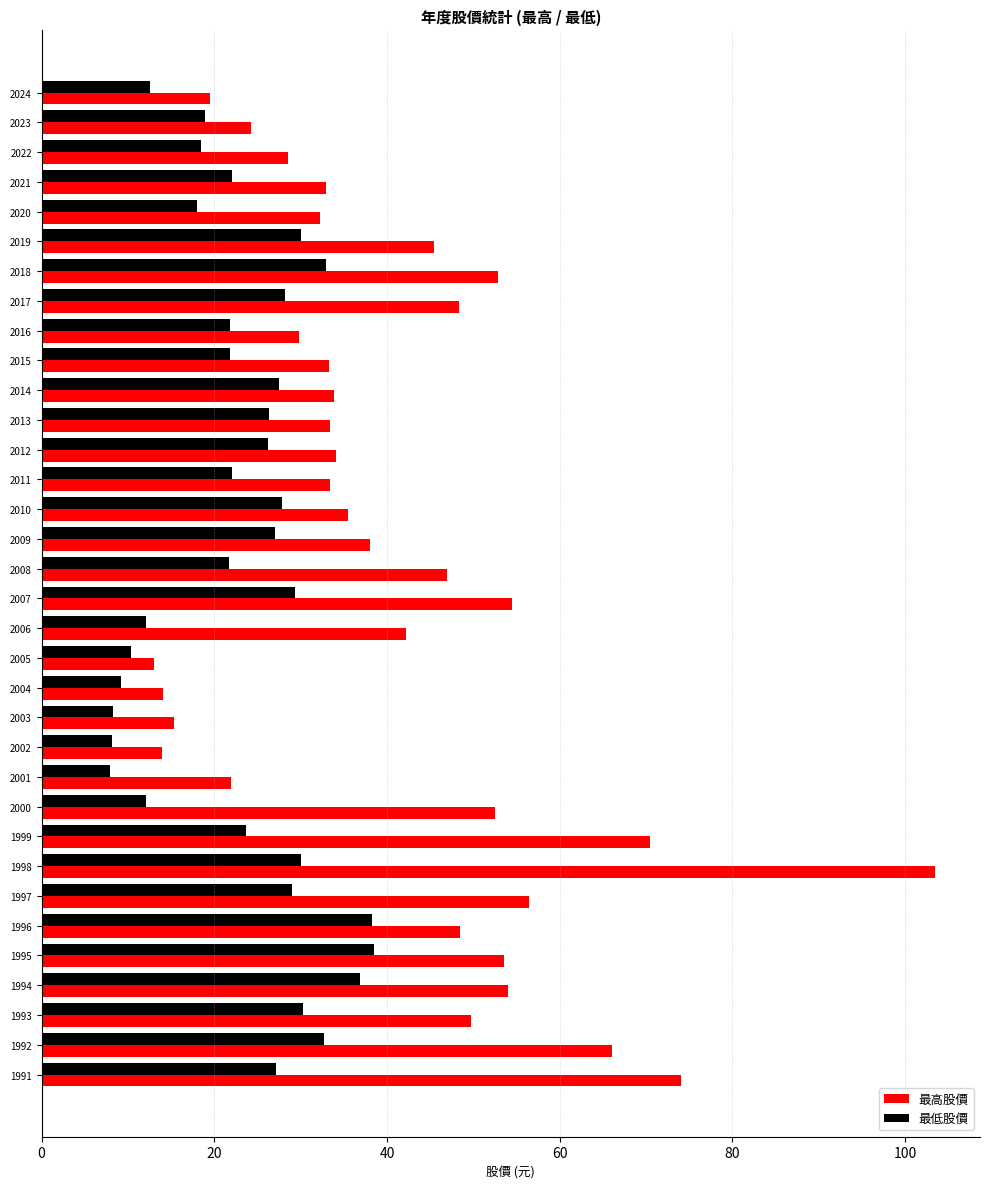

What is the highest value of the 最低股價 series?

38.5